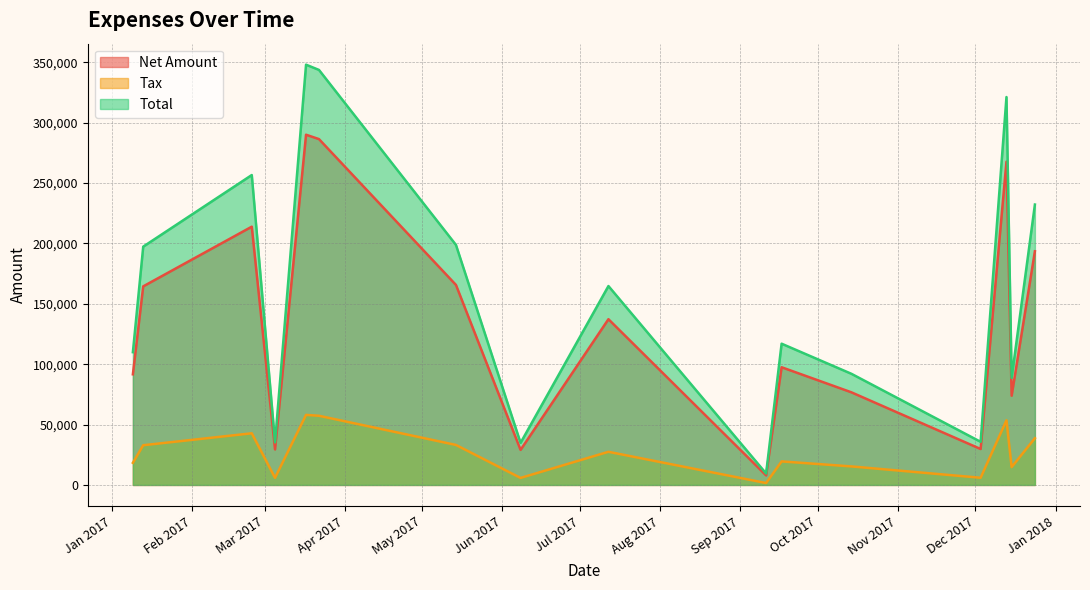

Which series has the widest spread of values?

Total